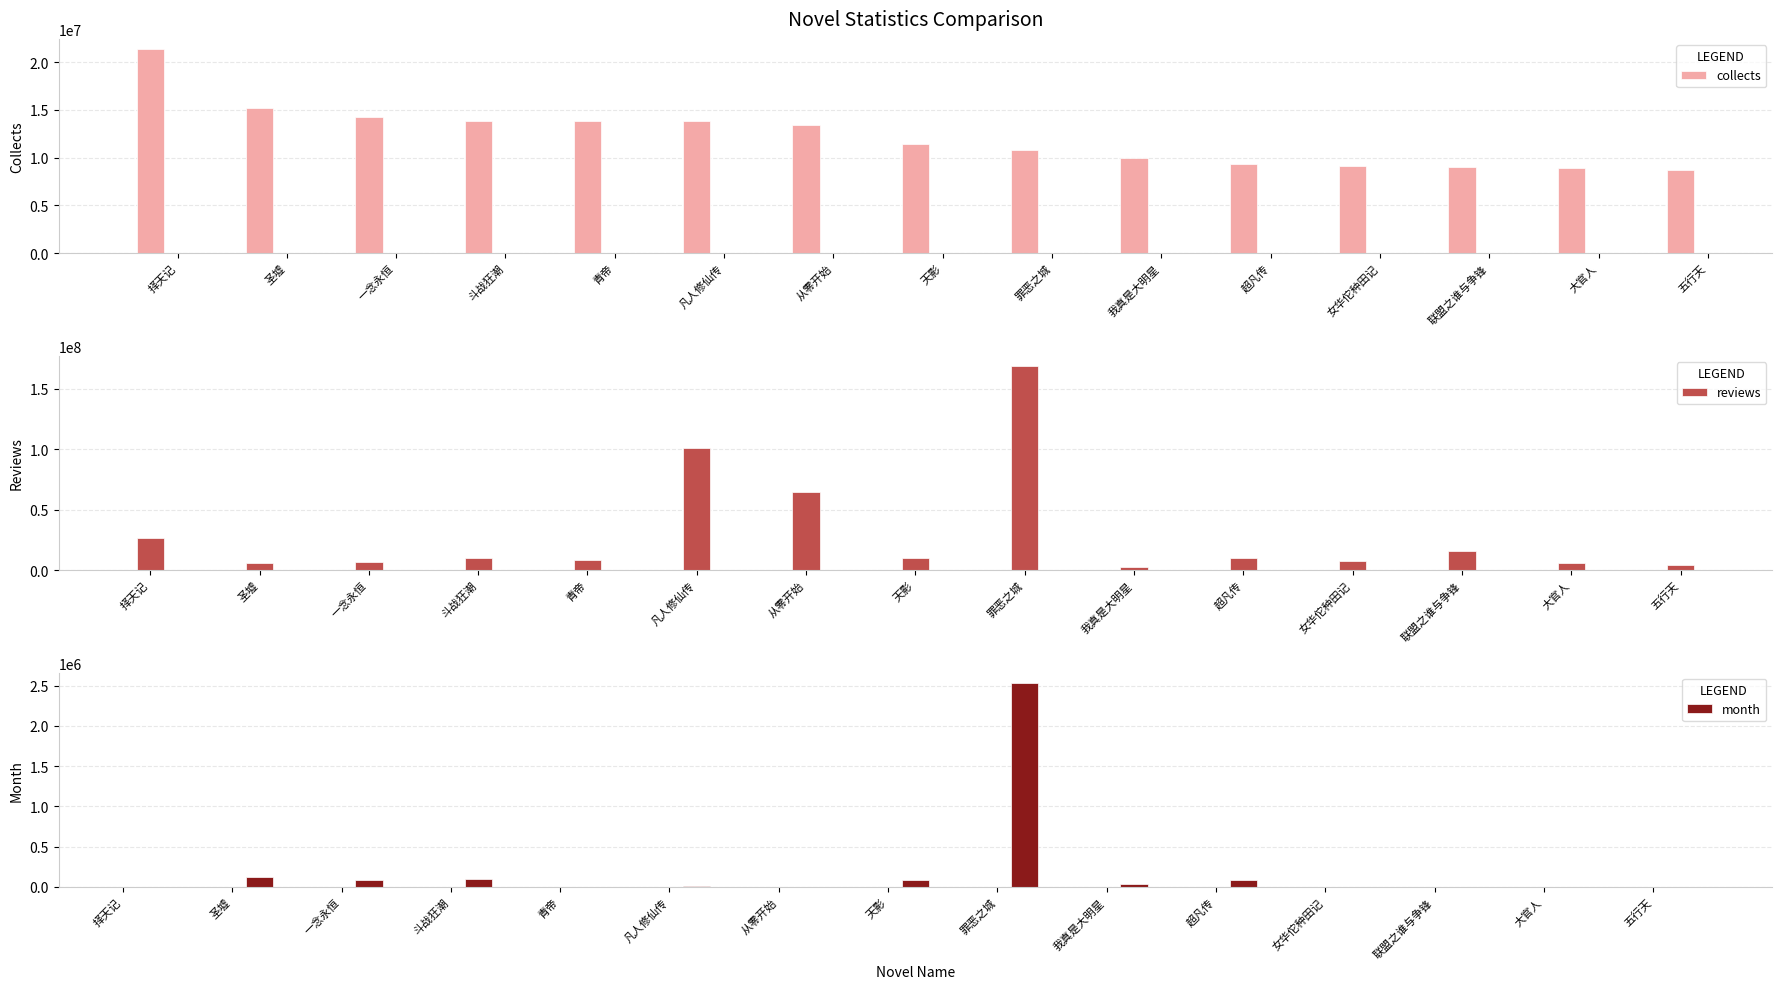

What is the spread (max minus min) of values at 我真是大明星?

9880892